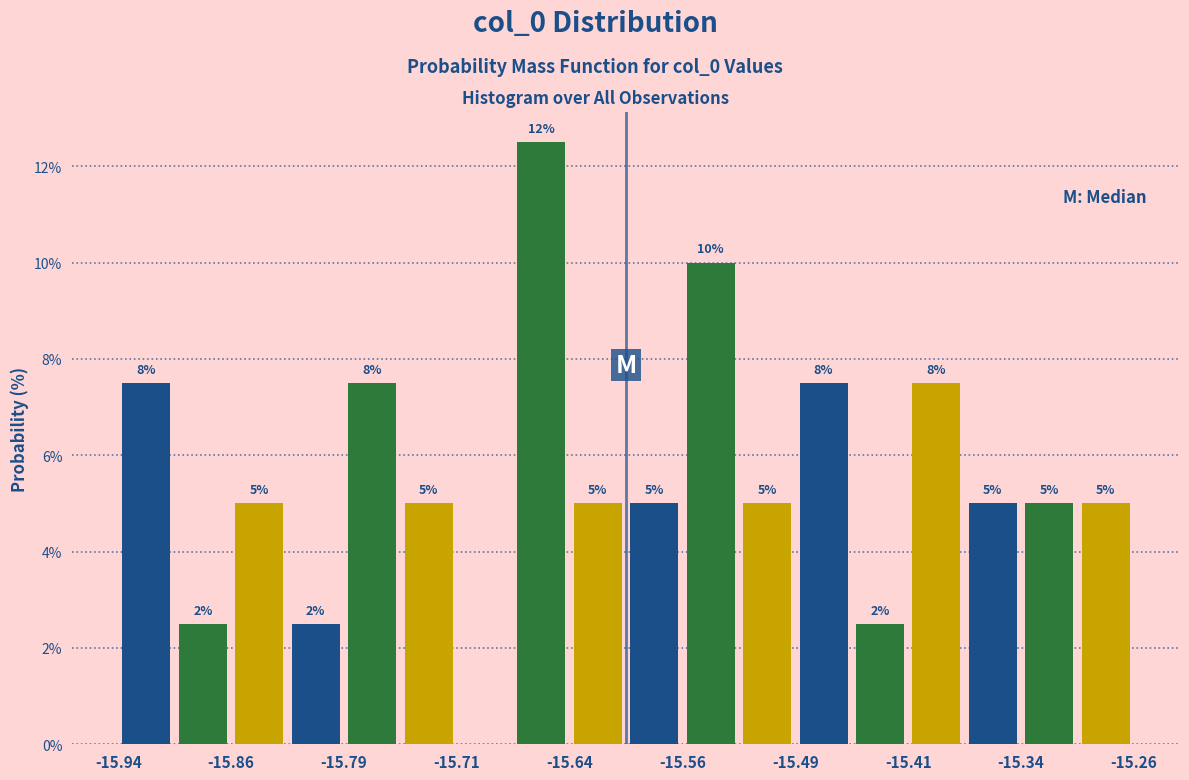

Read against the x-axis, roughly where is the centre of the tallest bar?

-15.66